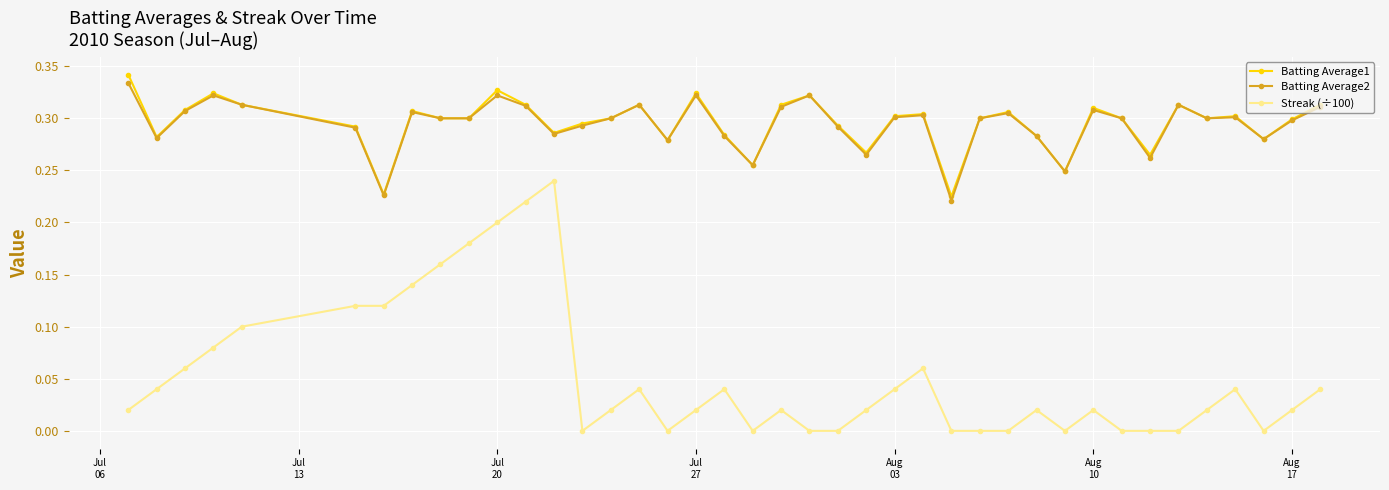

Which series has the widest spread of values?

Streak (÷100)